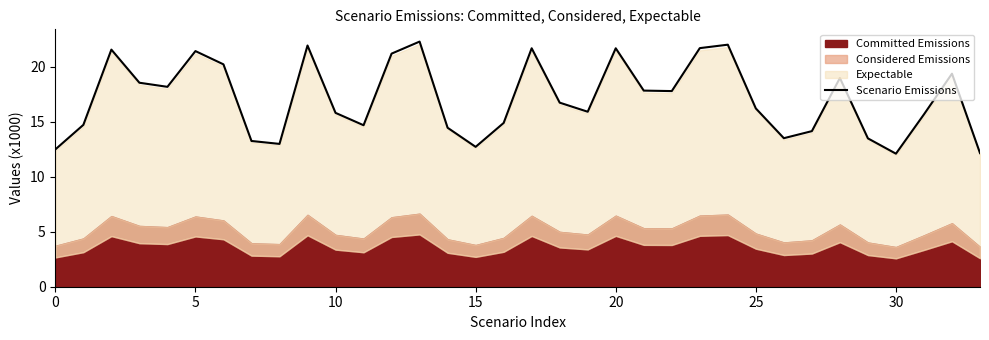

Which category has the highest value across all series?

13